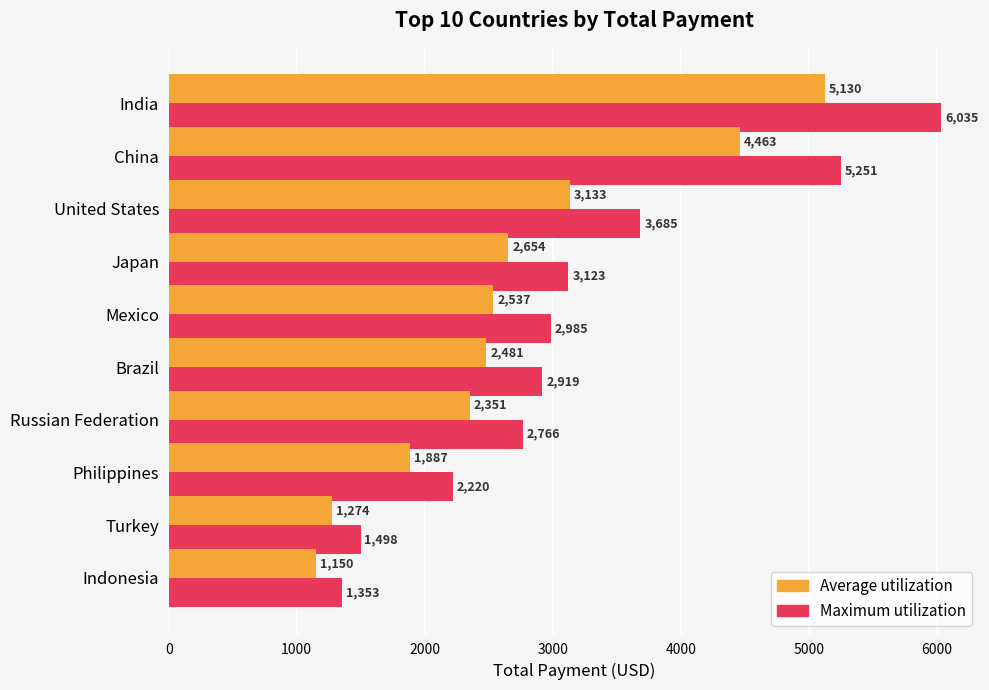

How many values in the Maximum utilization series exceed 2984?

5